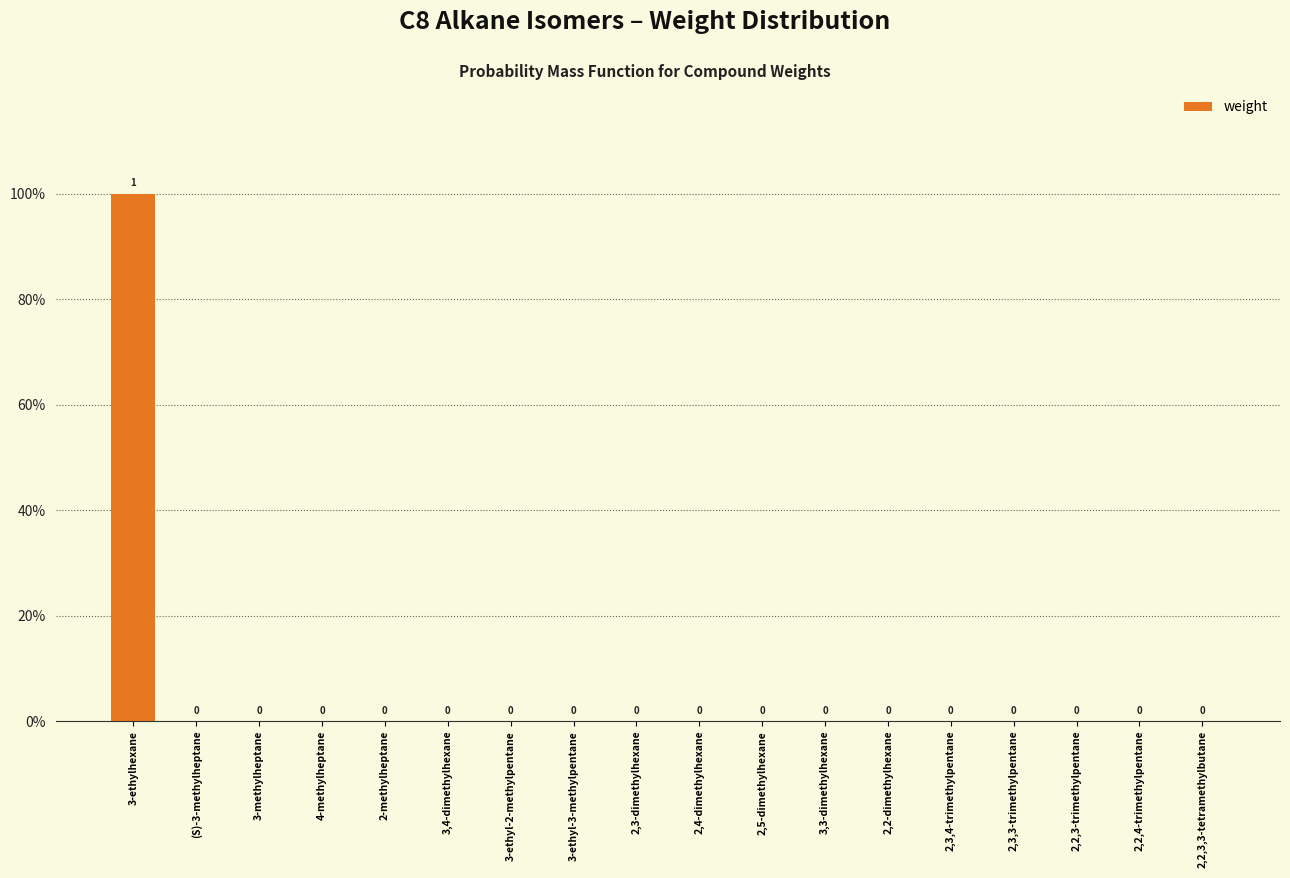

Are the bars horizontal?

No